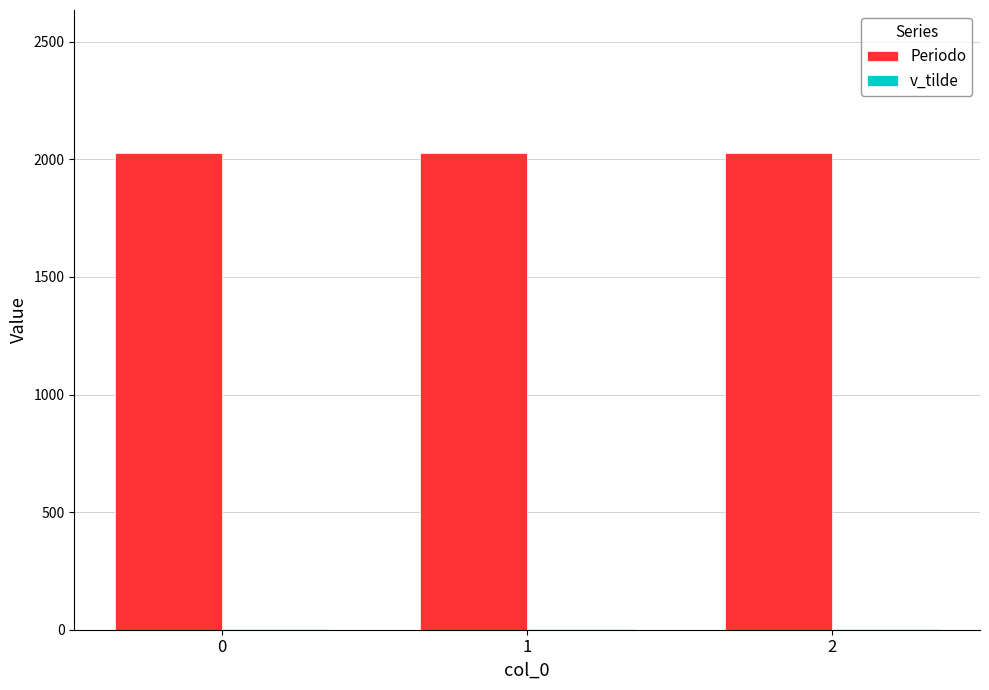

Is it true that Periodo equals 2025 at 0?

True